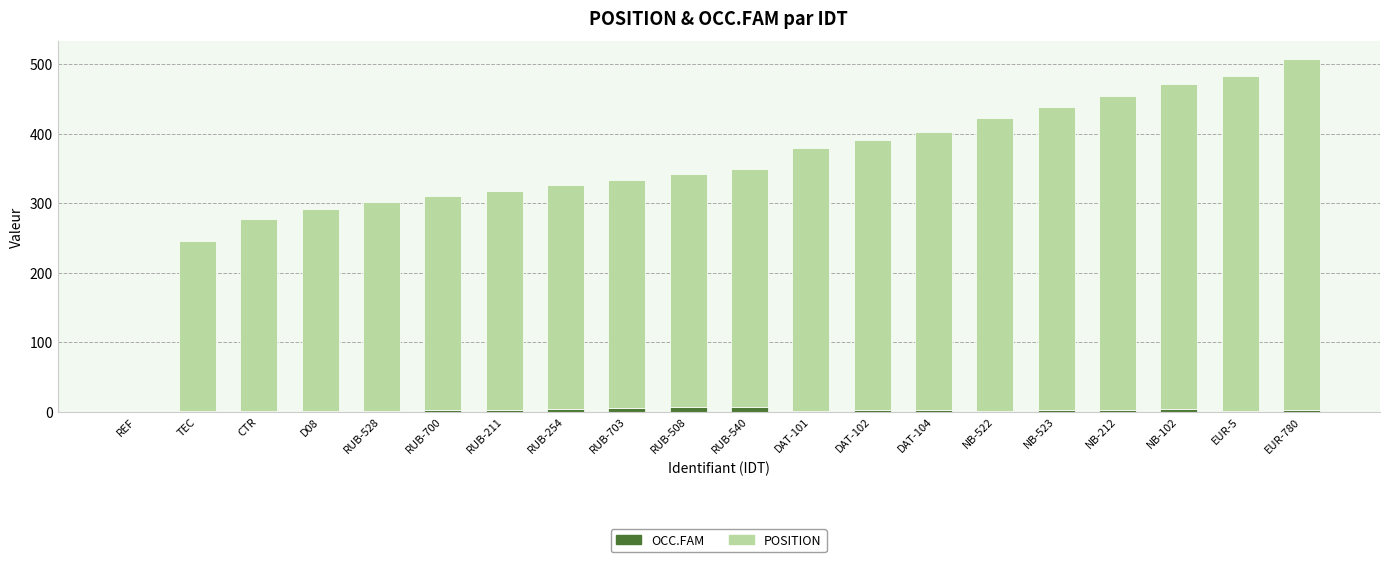

What is the sum of all OCC.FAM values?

50